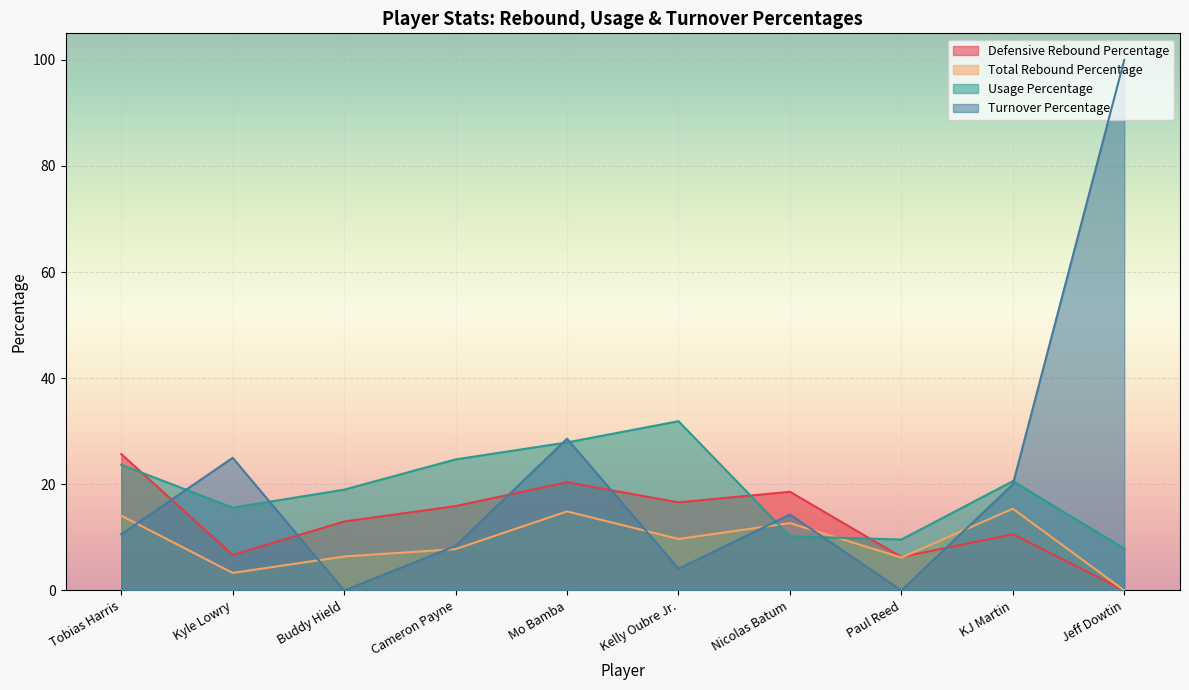

List the series in order of their overall mean, highest first.

Turnover Percentage, Usage Percentage, Defensive Rebound Percentage, Total Rebound Percentage